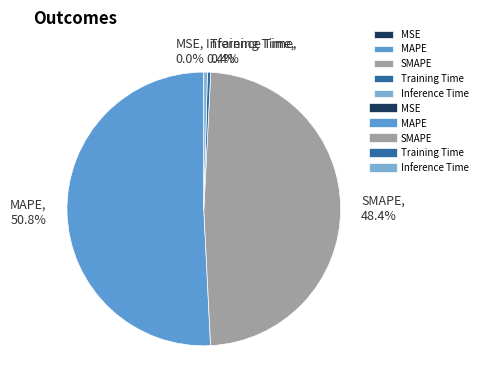

Is it true that Inference Time is 0% of the pie?

True